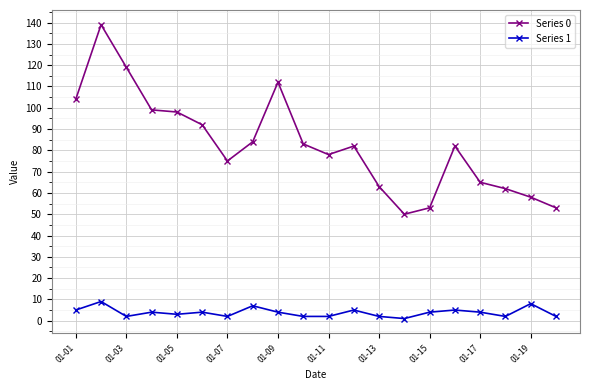

At how many categories does at least one series exceed 137?

1